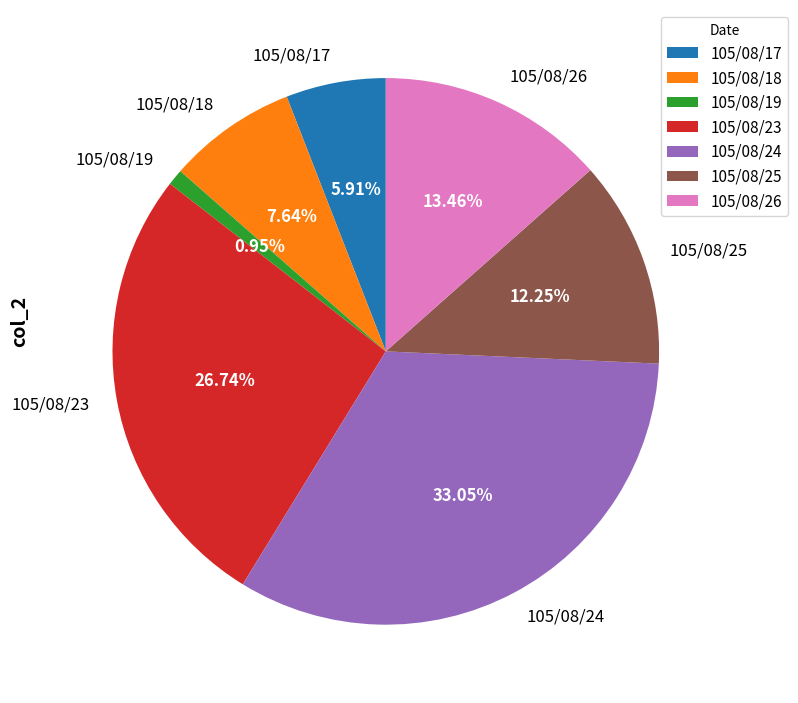

The 105/08/17 slice represents 6% of the pie. True or false?

True